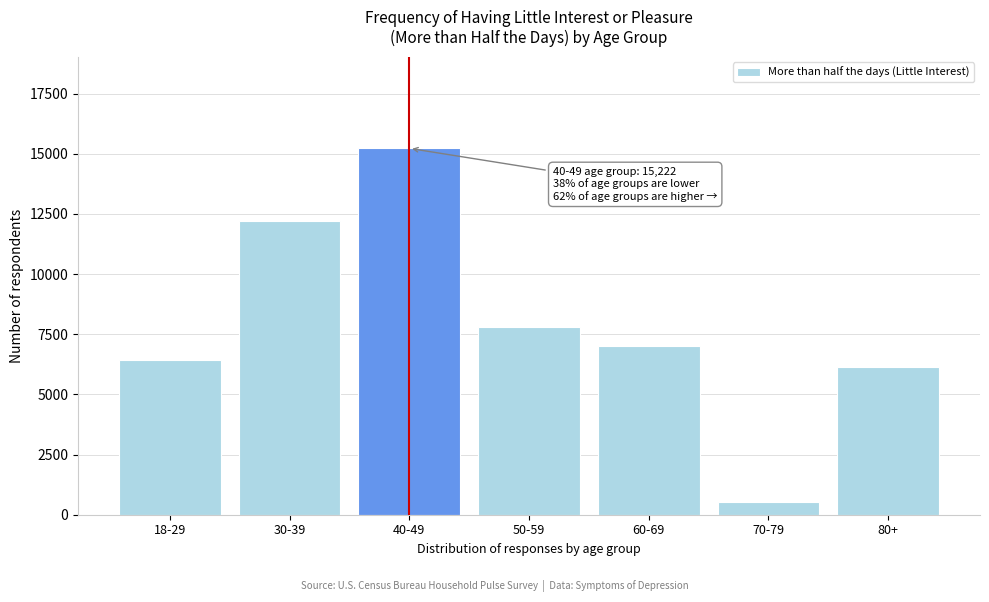

Reading left to right, list all the values displayed in this chart.

6437	12183	15222	7791	7014	543	6133